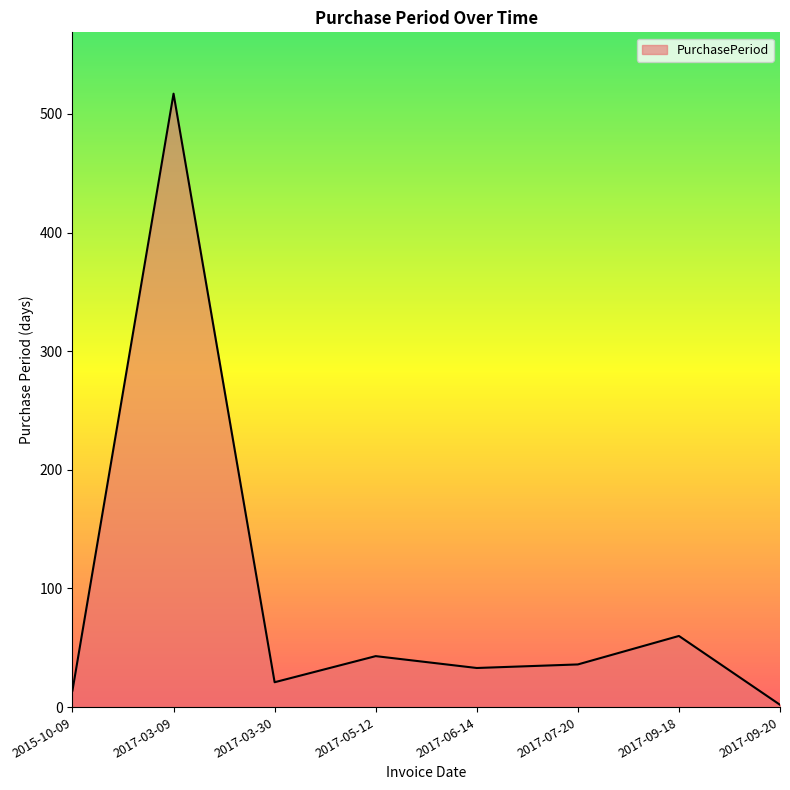

What is the change in value from 2017-07-20 to 2017-09-20?

-34